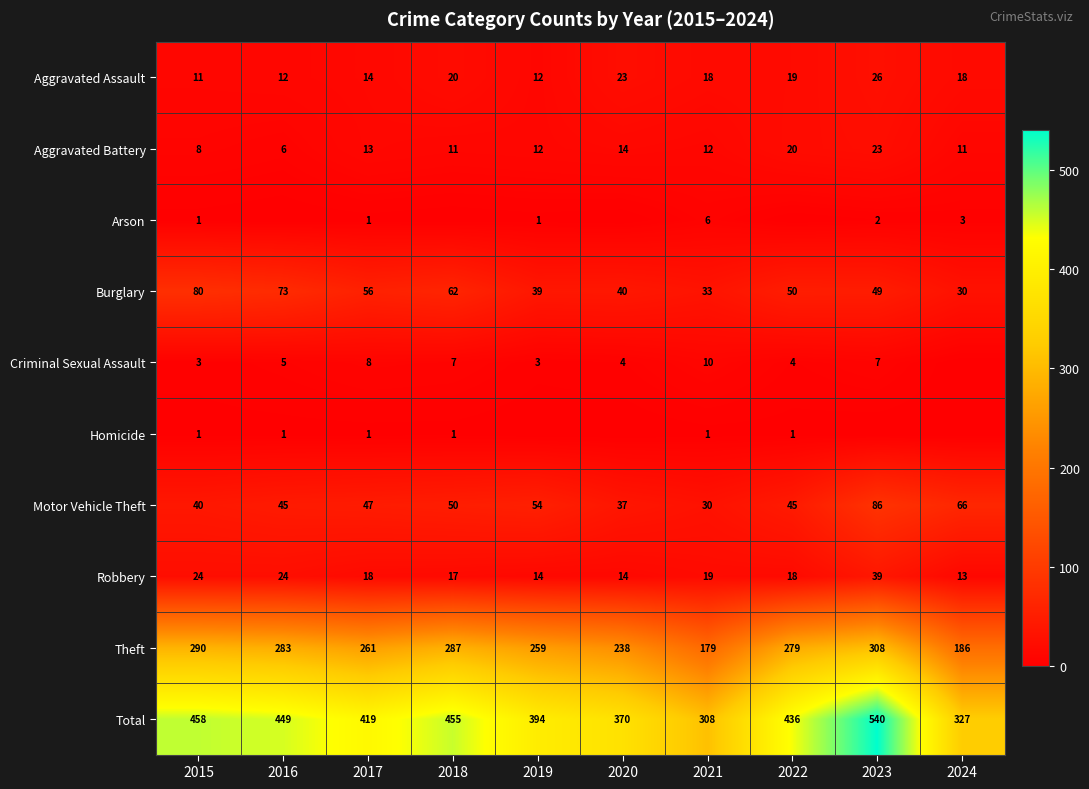

Between 2021 and 2023, which is larger?

2023